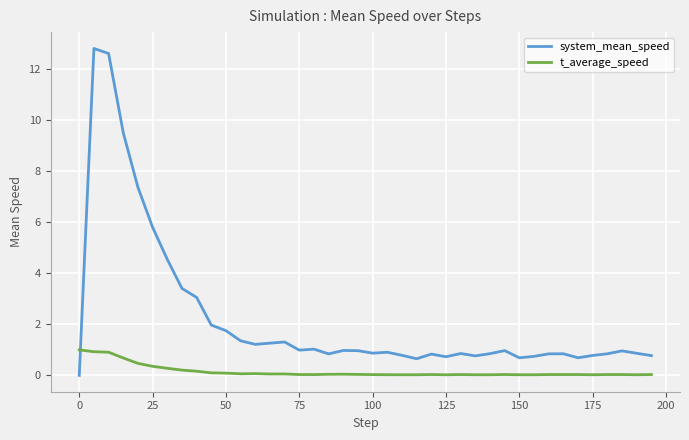

Rank the series by their maximum value, from highest to lowest.

system_mean_speed, t_average_speed